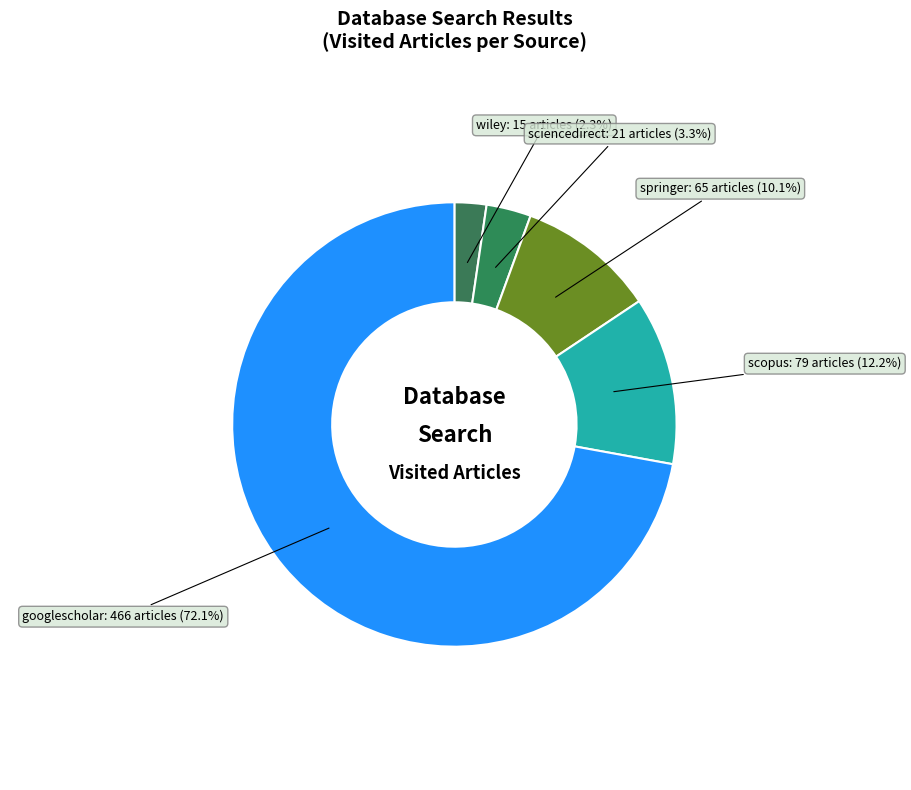

Which has a higher value, wiley or sciencedirect?

sciencedirect